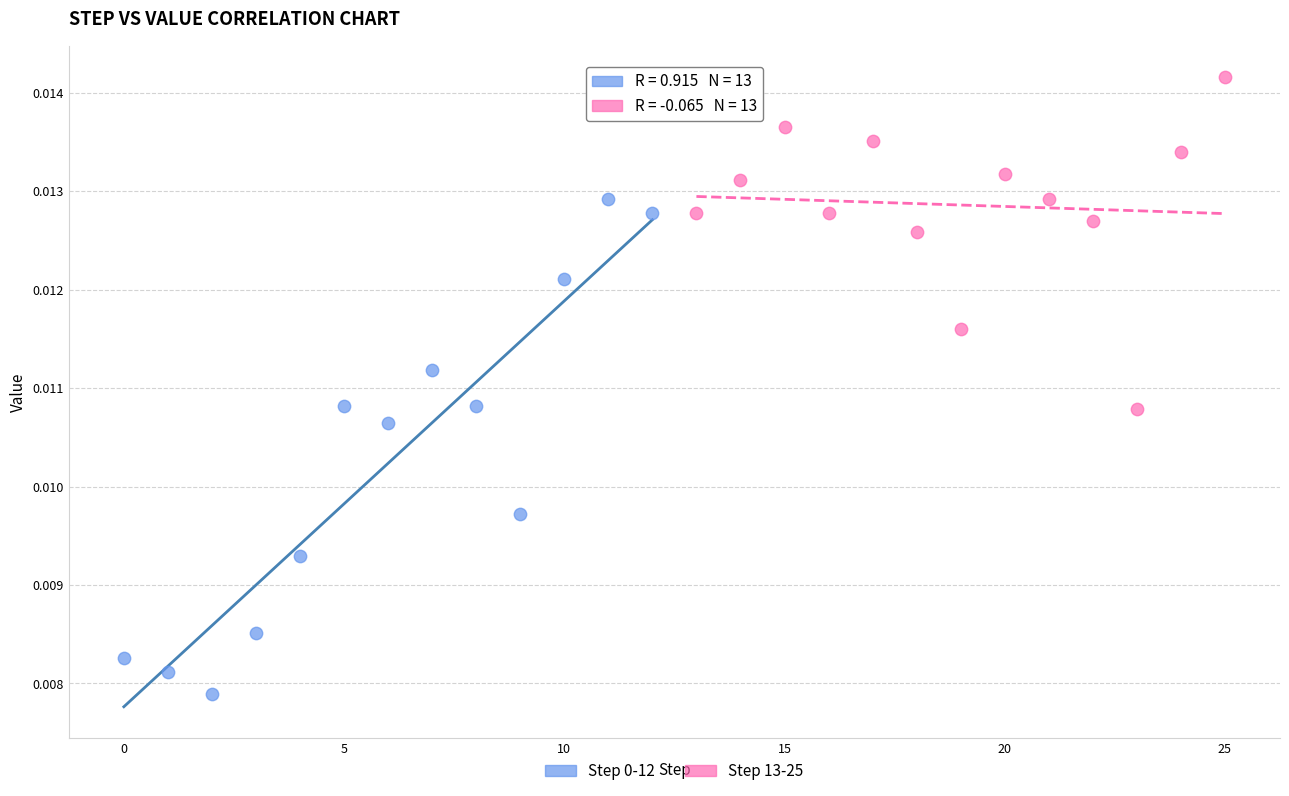

Which series contains the highest Y value?

Step 13-25